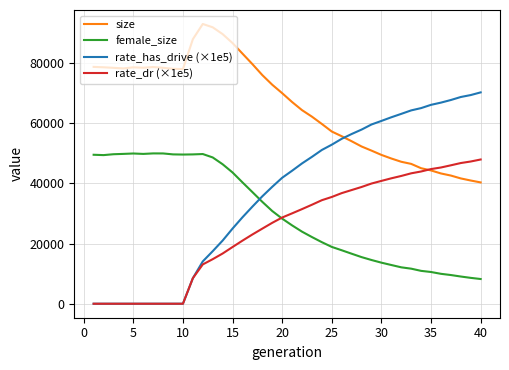

Which series has the largest range (max minus min)?

rate_has_drive (×1e5)